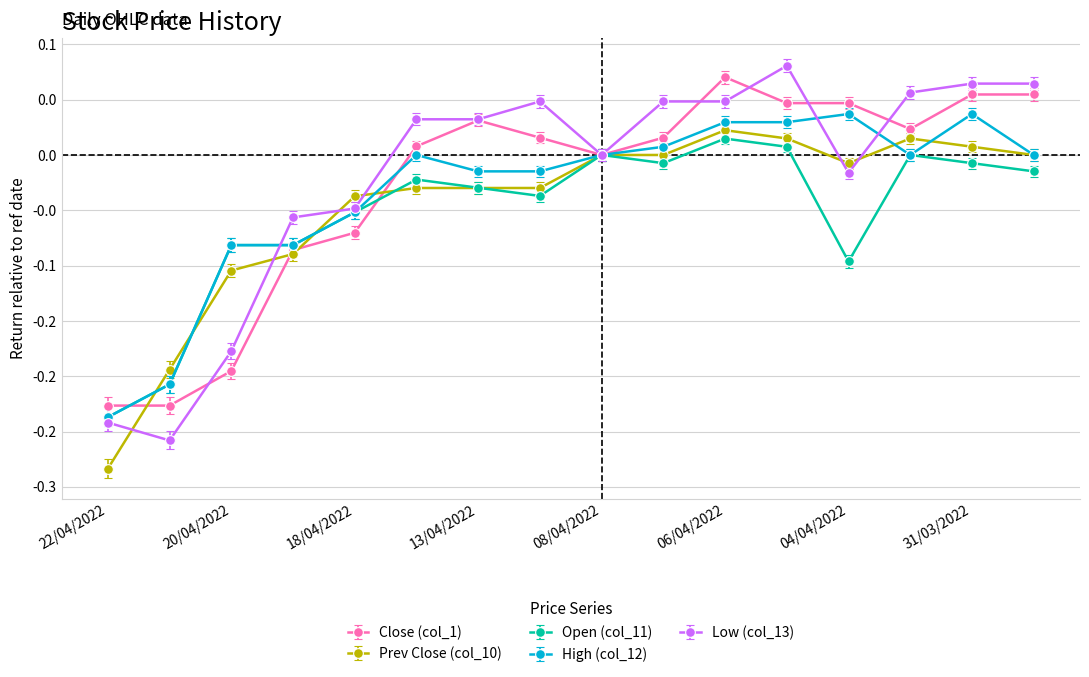

At which label is Low (col_13) closest to 0?

08/04/2022